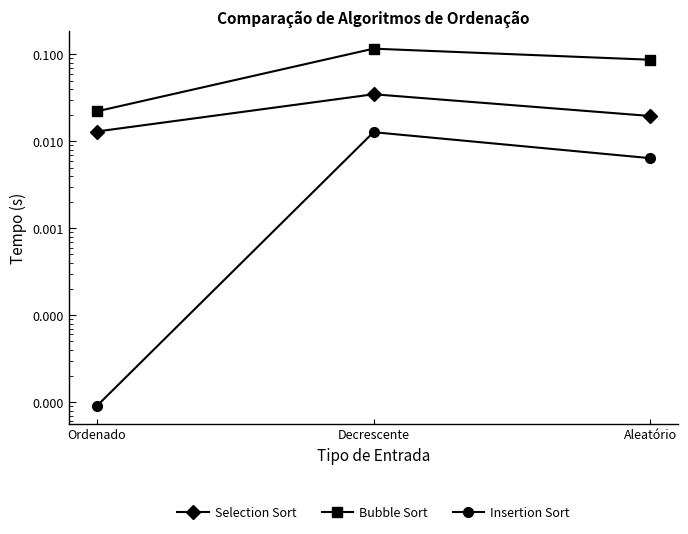

Which series has the widest spread of values?

Bubble Sort